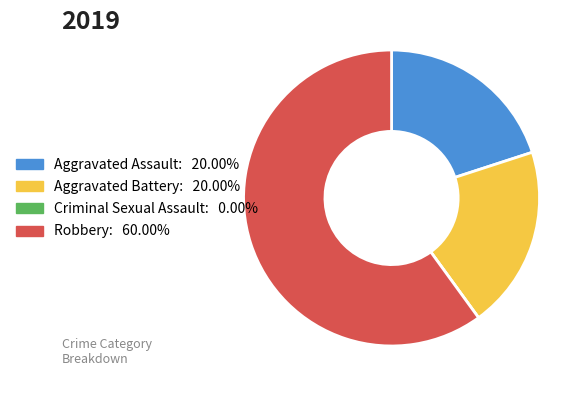

Do Aggravated Battery and Aggravated Assault together represent more than half of the pie?

No